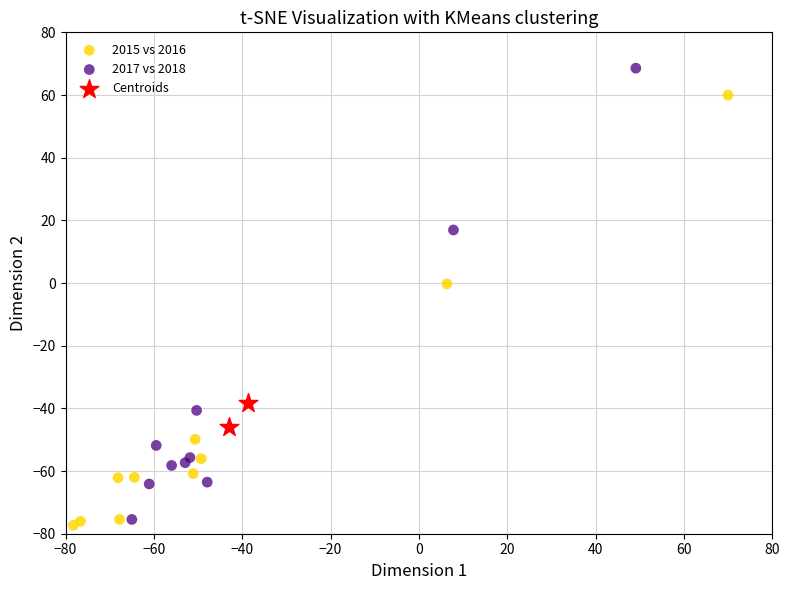

Which series reaches the maximum Y coordinate?

2017 vs 2018